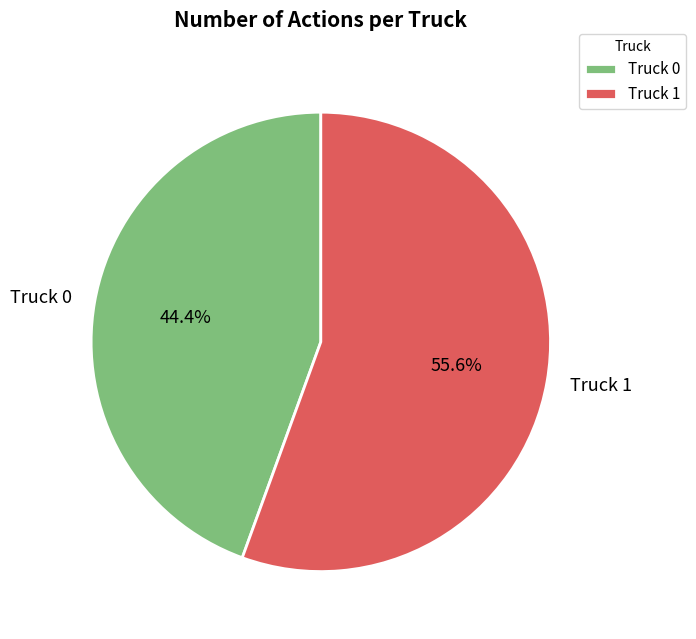

What is the majority slice?

Truck 1